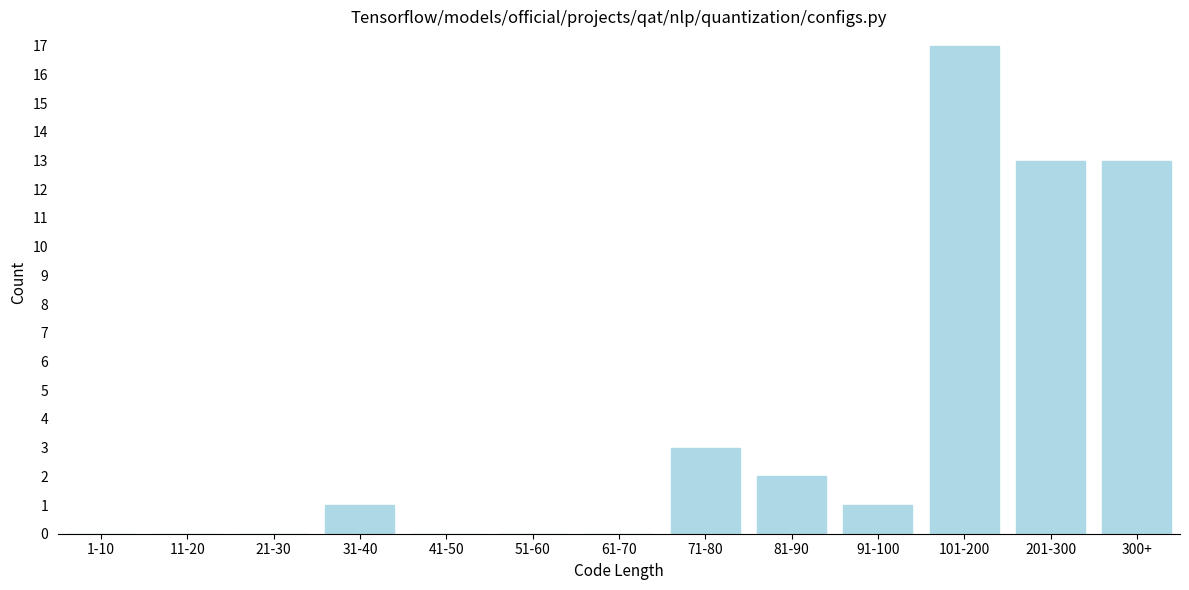

Reading right to left, list all the values displayed in this chart.

300+=13	201-300=13	101-200=17	91-100=1	81-90=2	71-80=3	61-70=0	51-60=0	41-50=0	31-40=1	21-30=0	11-20=0	1-10=0